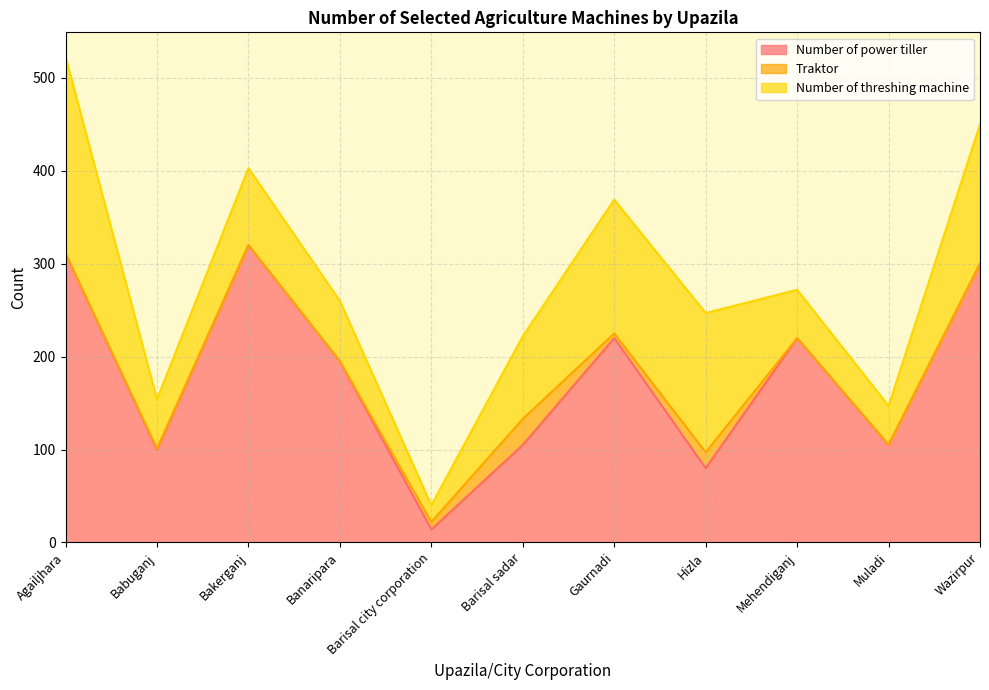

The value of Traktor at Gaurnadi is 3. True or false?

False